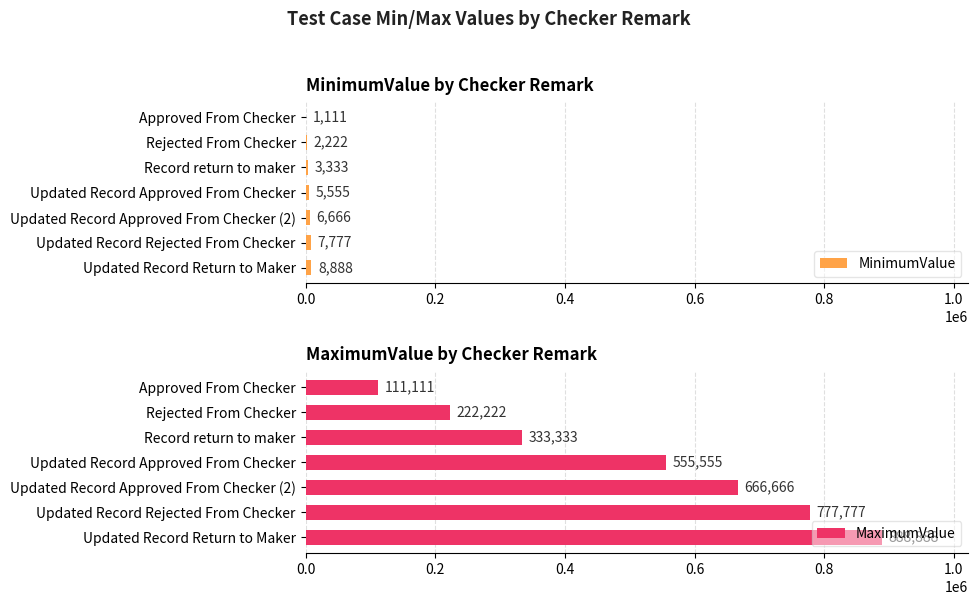

What value does the MaximumValue series have at Updated Record Approved From Checker (2), to the nearest 100?

666700